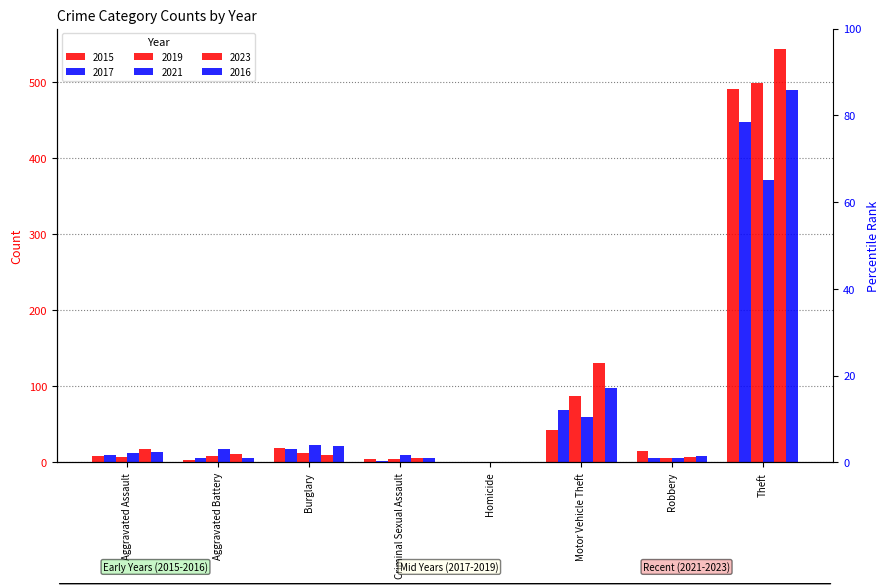

Where does the 2021 series first go above 17?

Burglary